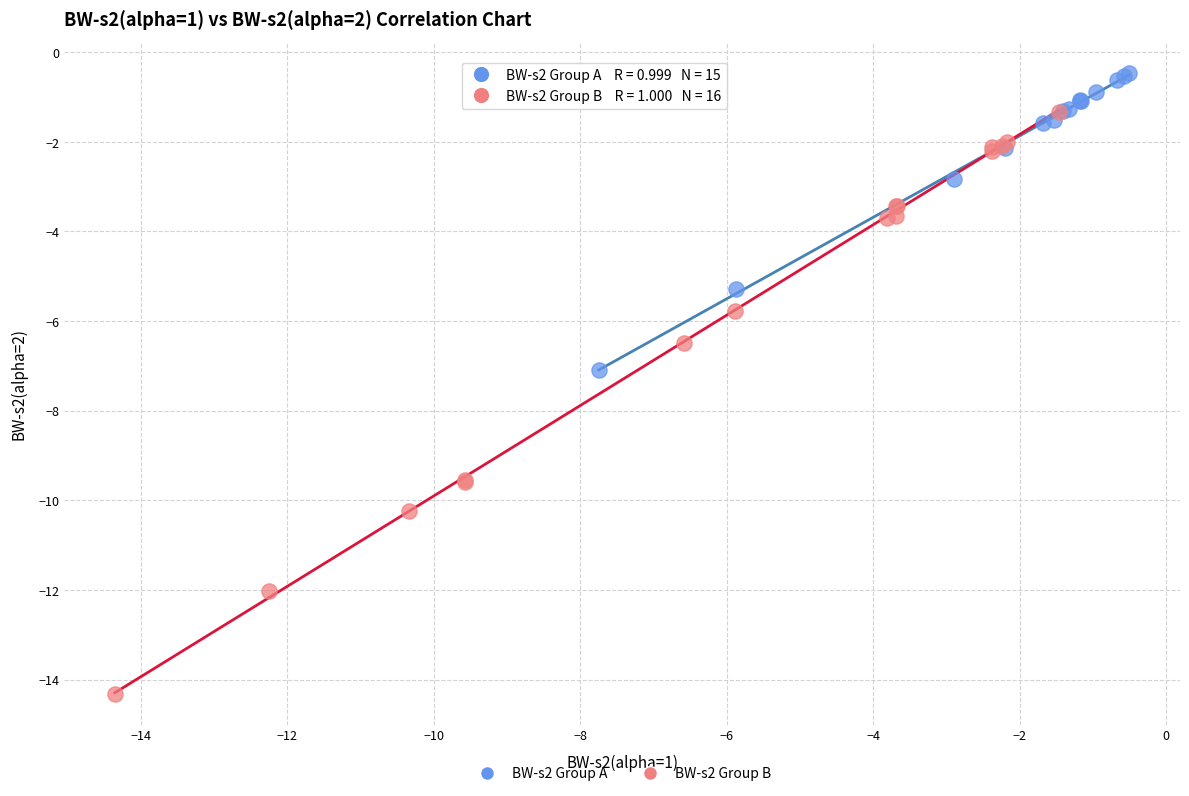

Which series has the widest spread of Y values?

BW-s2 Group B